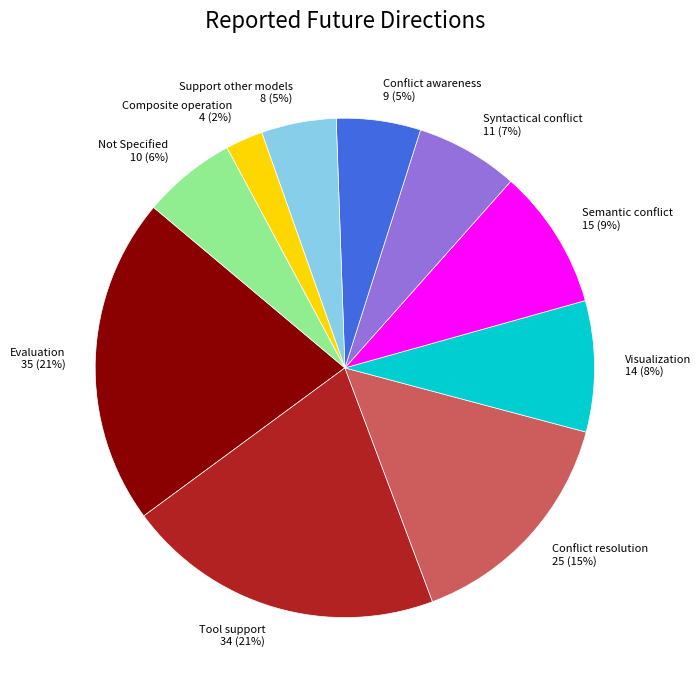

Does Support other models account for over 50% of the chart?

No